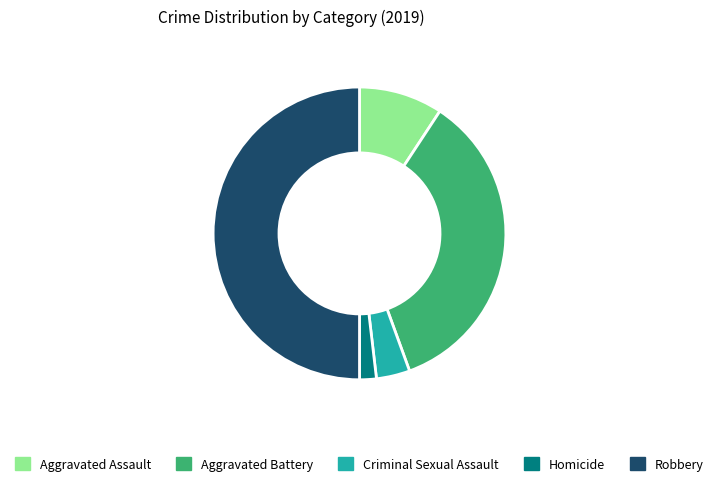

True or false: Aggravated Assault accounts for 9% of the total.

True